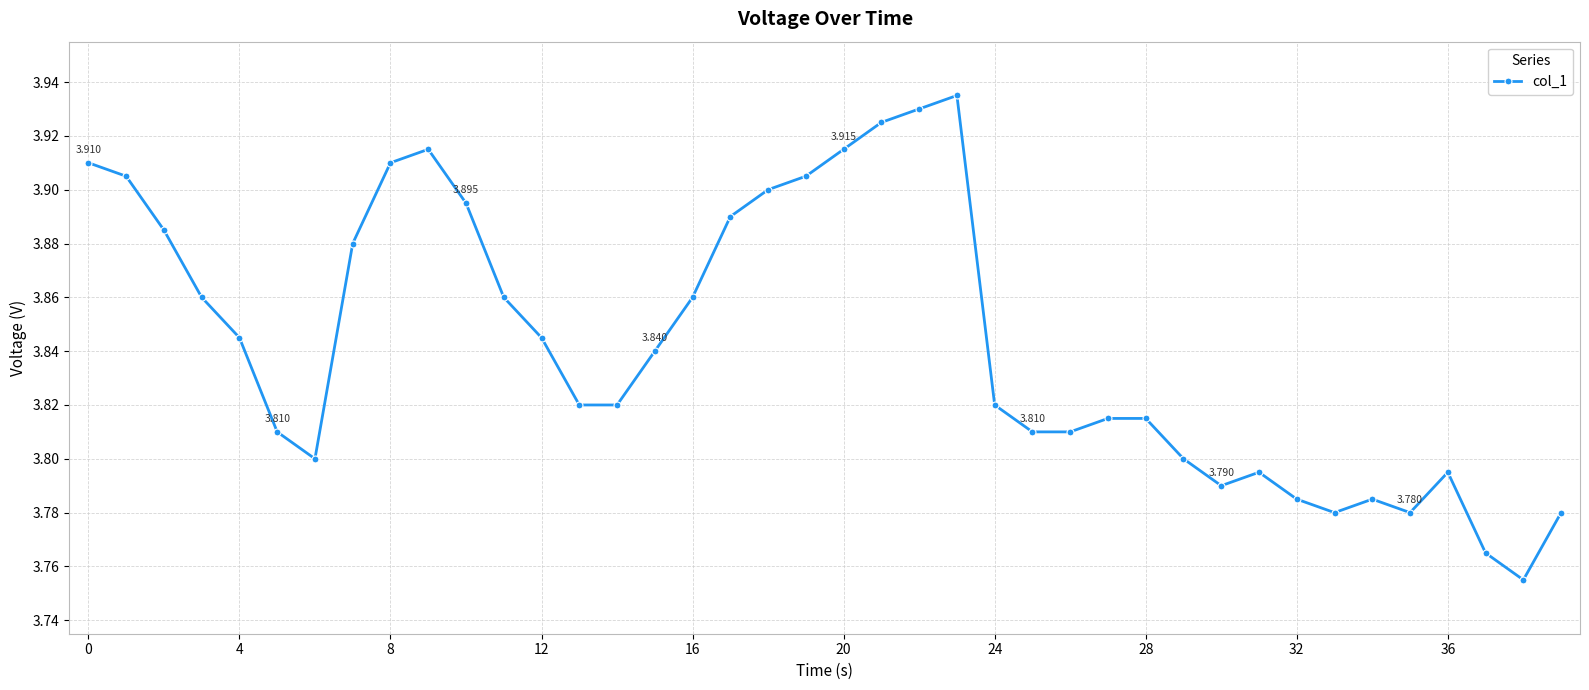

True or false: the data has more than 2 interior local peaks.

True